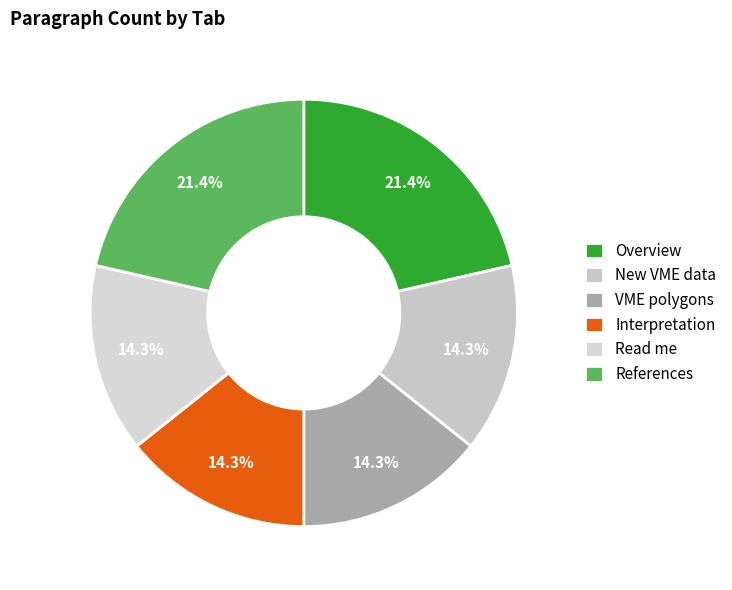

To the nearest percent, what portion does References represent?

21%